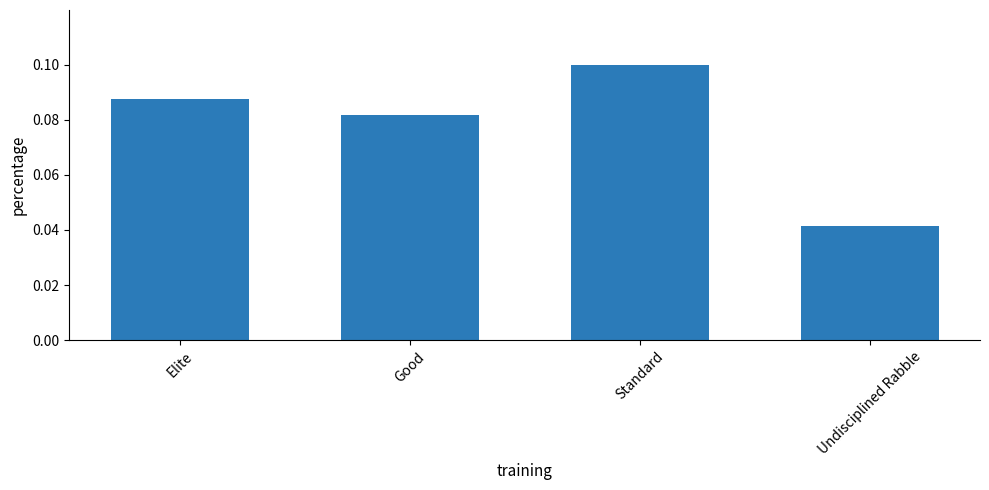

List the labels in order of value, largest first.

Standard, Elite, Good, Undisciplined Rabble